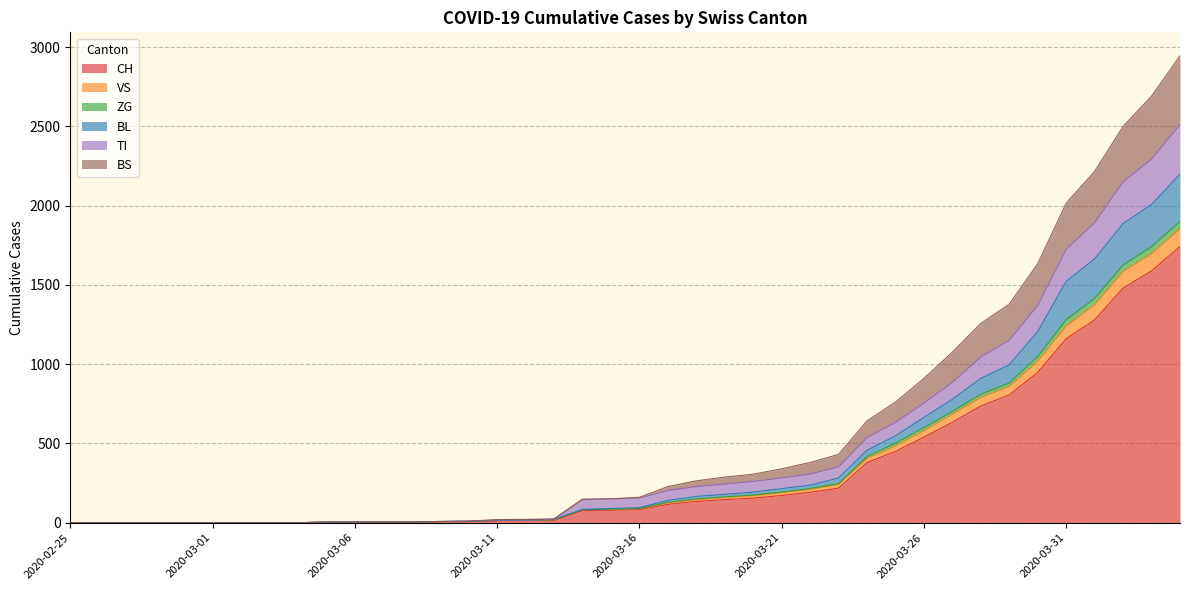

What is the highest value of the CH series?

1742